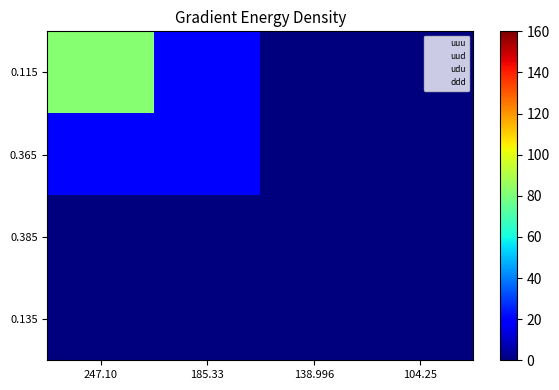

Which series has the largest range (max minus min)?

0.115